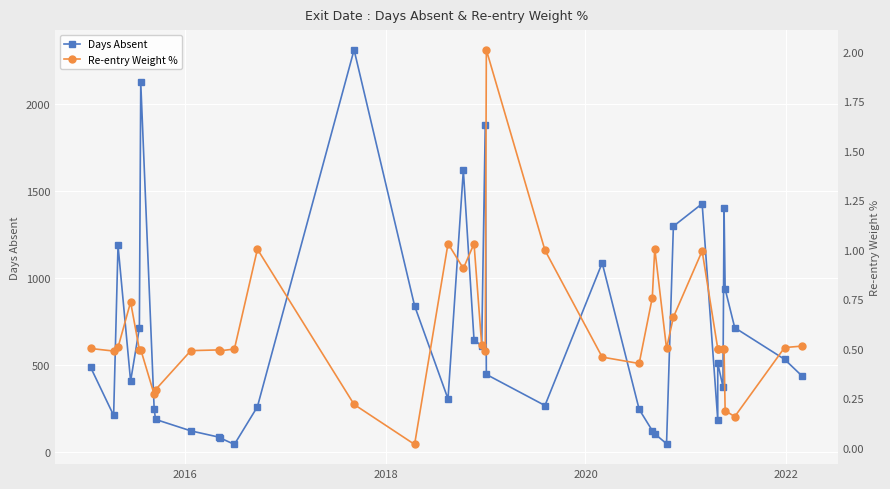

Is it true that Days Absent equals 66.9 at 25?

False